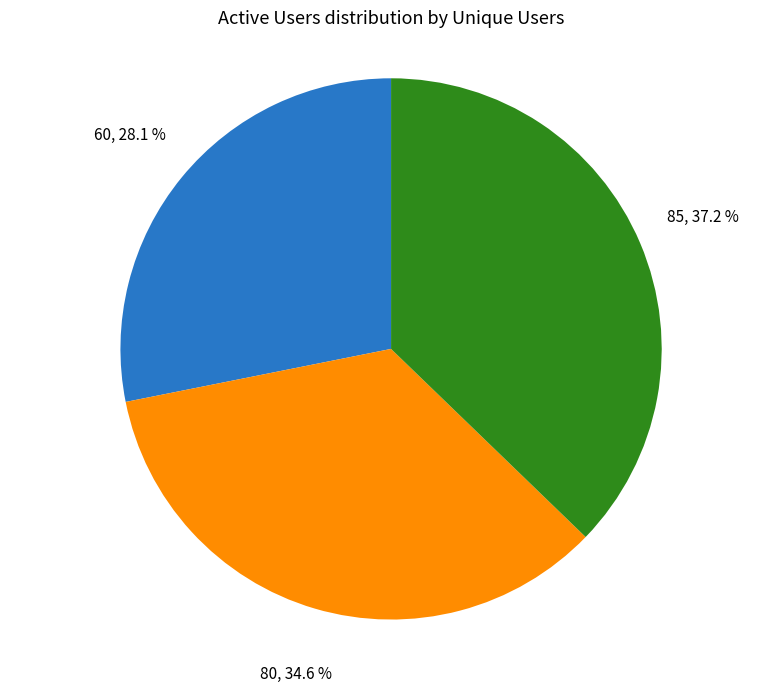

True or false: 85 accounts for 47% of the total.

False